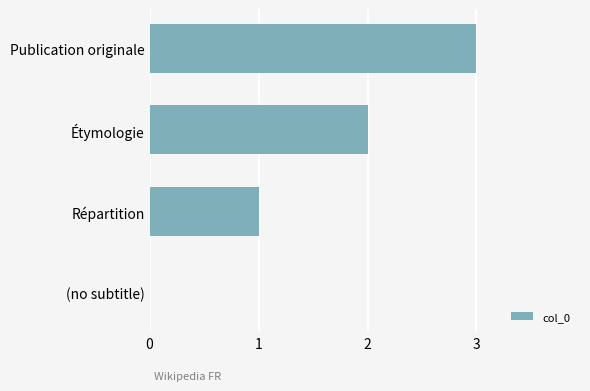

What is the sum of the values at (no subtitle) and Publication originale?

3